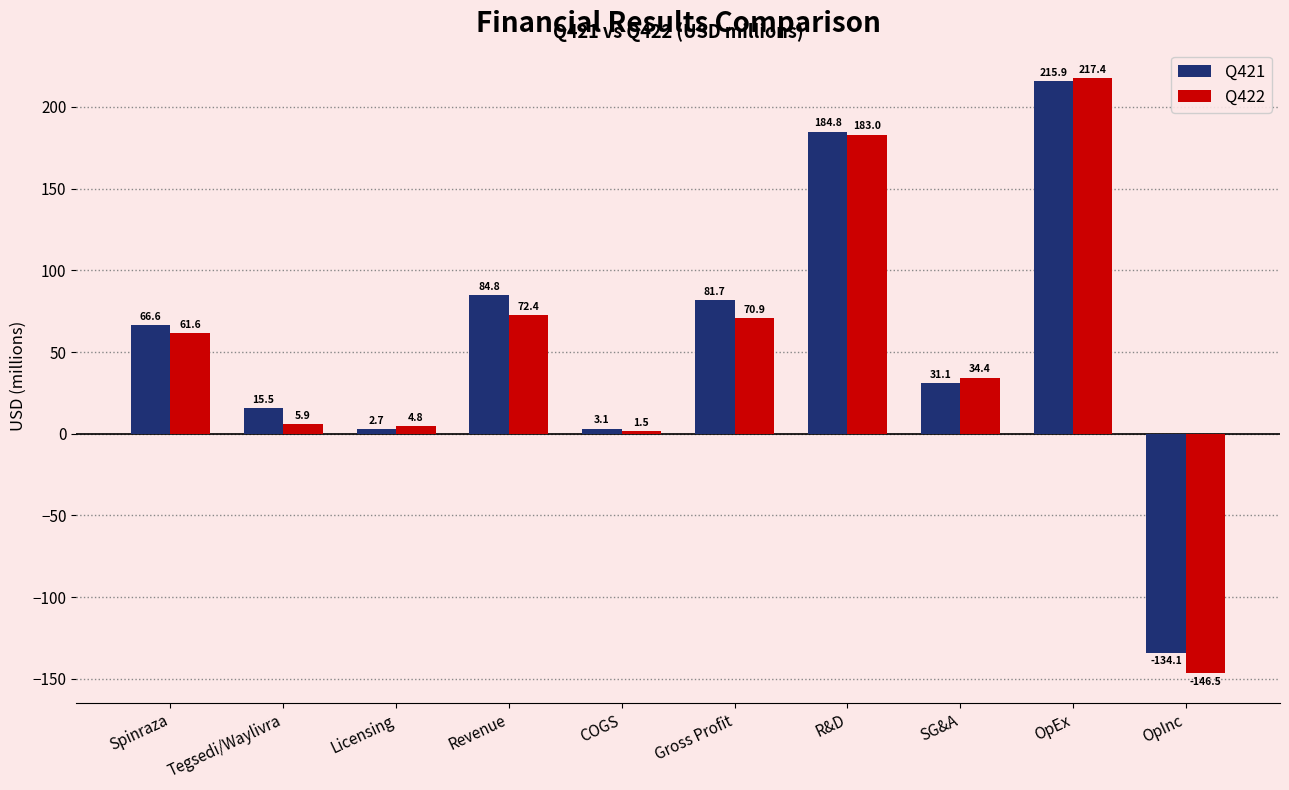

What is the label of the 7th bar from the right?

Revenue